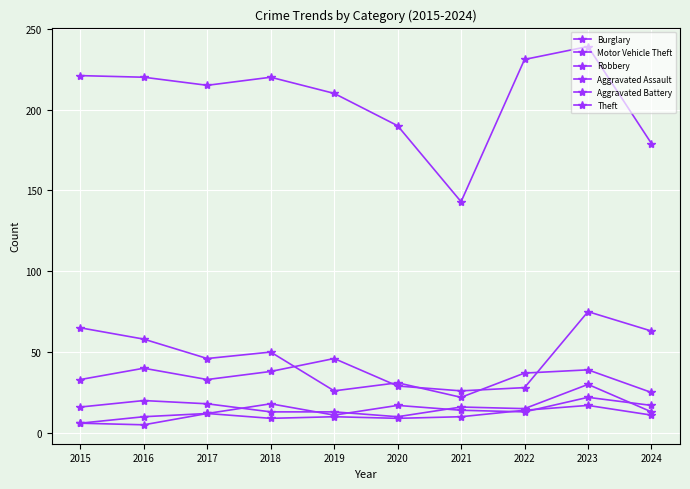

How many distinct data groups are displayed?

6